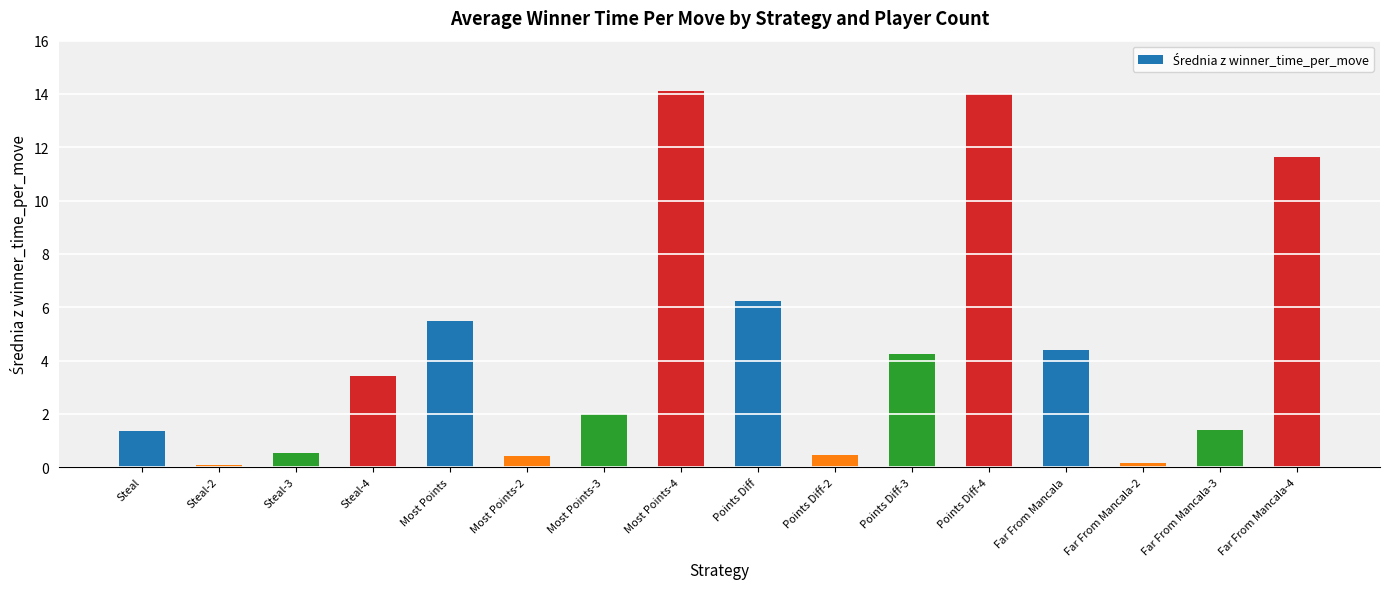

What is the value of the 16th bar from the left?

11.6